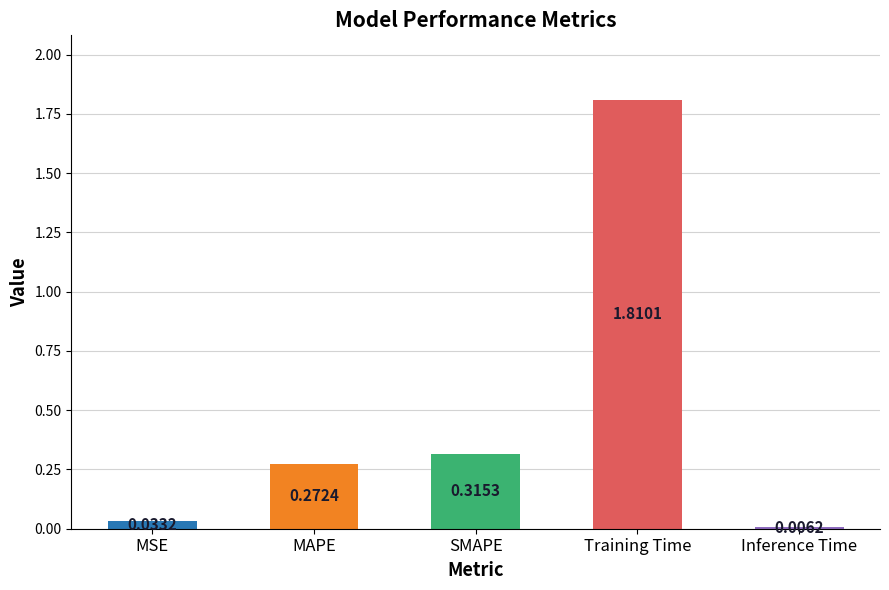

Which category has the highest value across all series?

Training Time